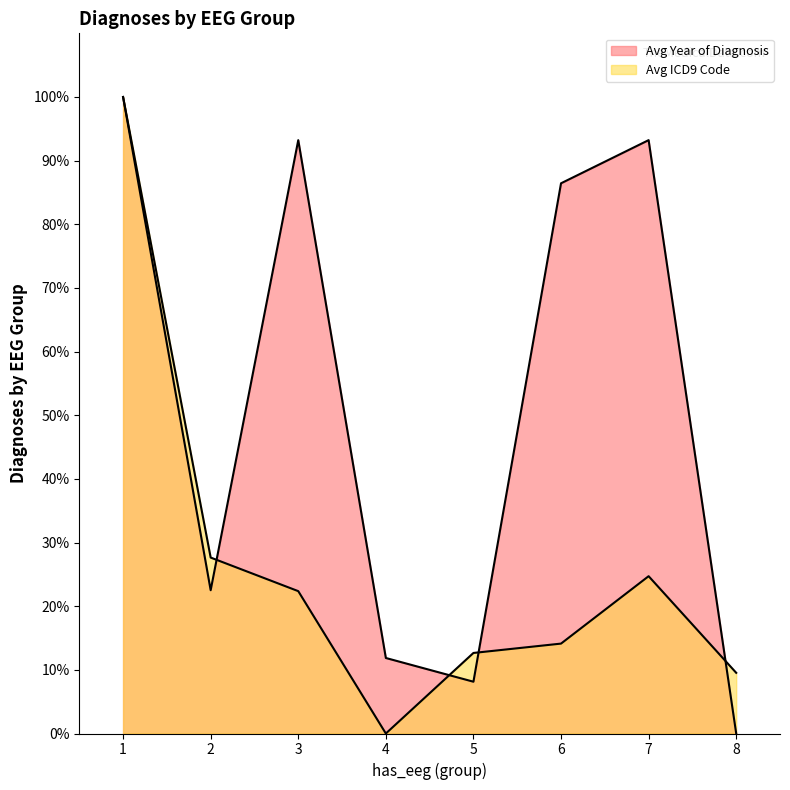

List the series in order of their overall mean, highest first.

Avg Year of Diagnosis, Avg ICD9 Code